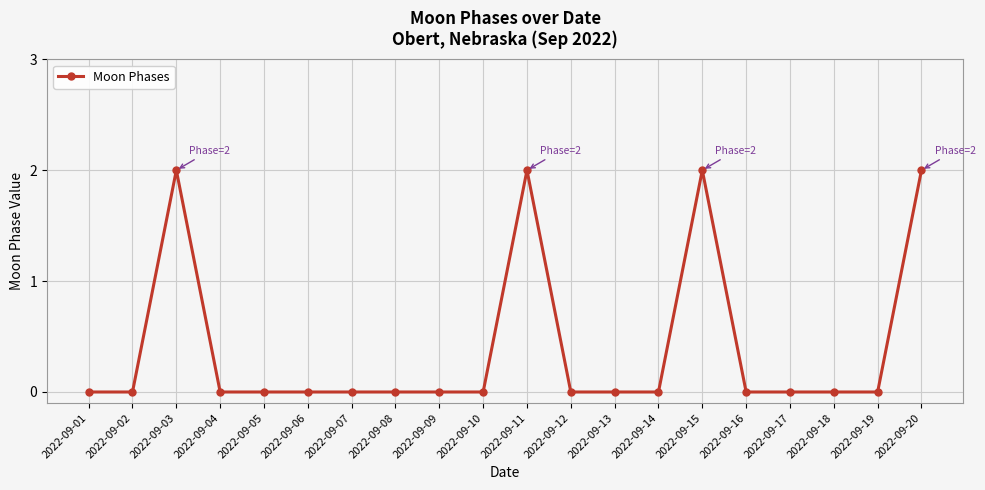

Does the chart have visible grid lines?

Yes